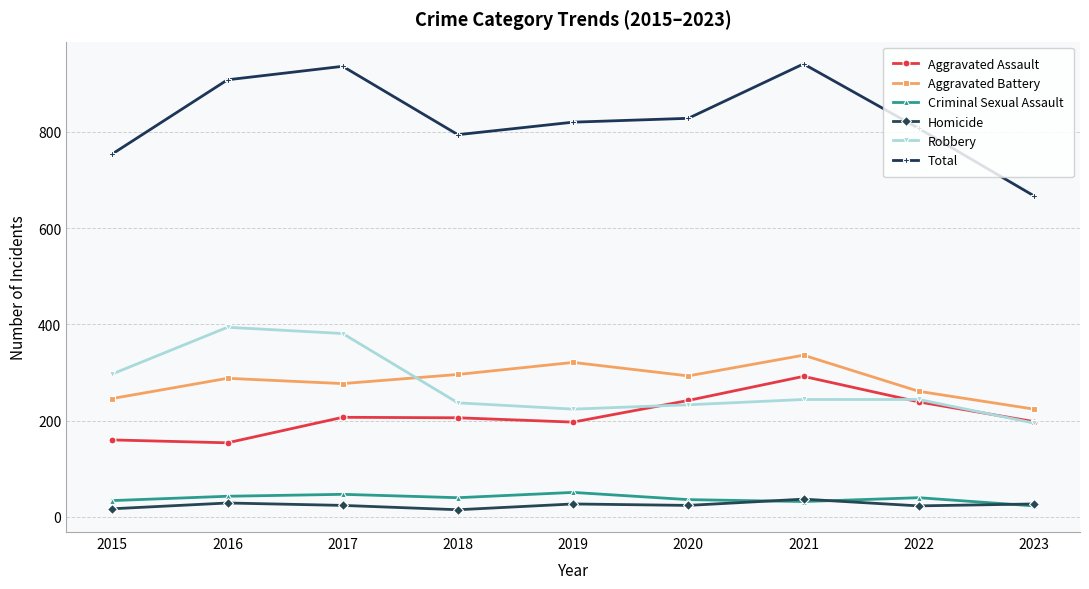

How many lines are shown in the chart?

6